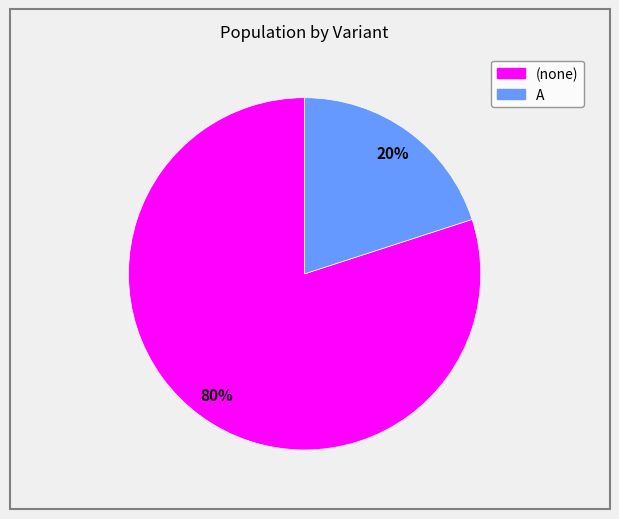

What is the largest slice in the pie chart?

(none)